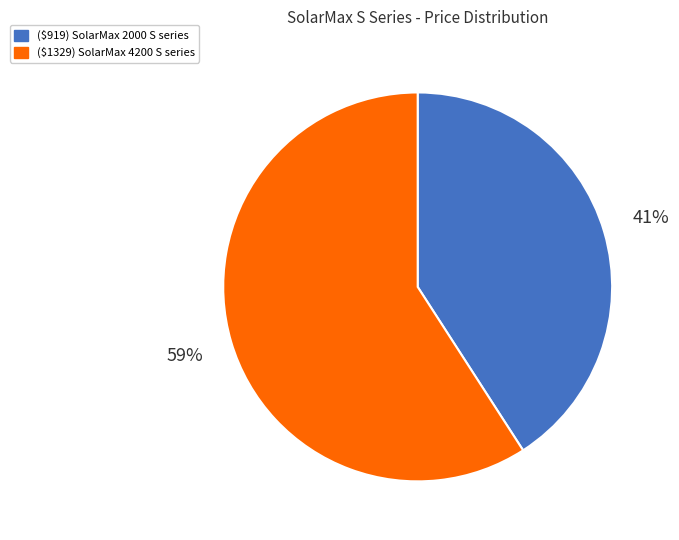

How many slices are in this pie chart?

2